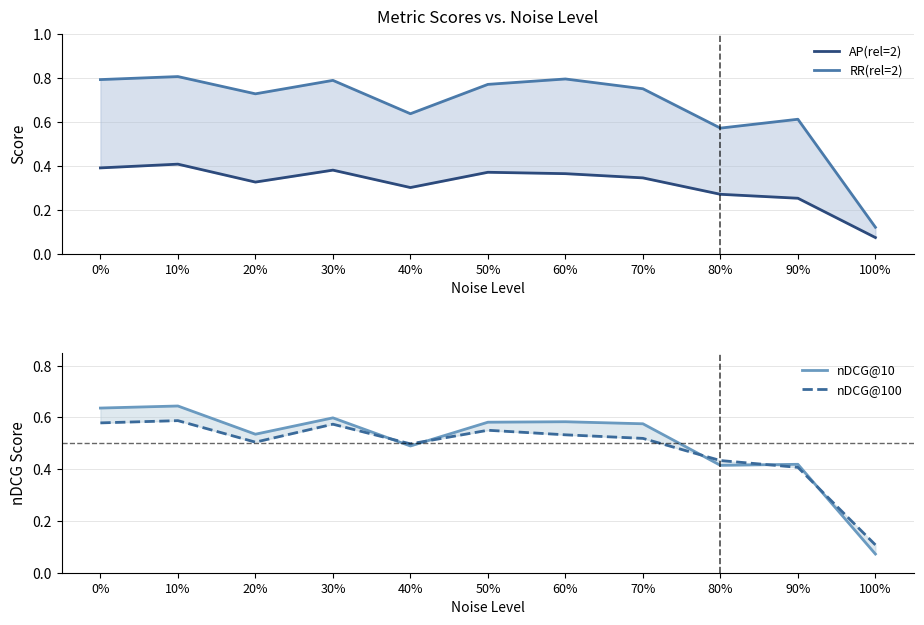

Which category has the highest value across all series?

10%